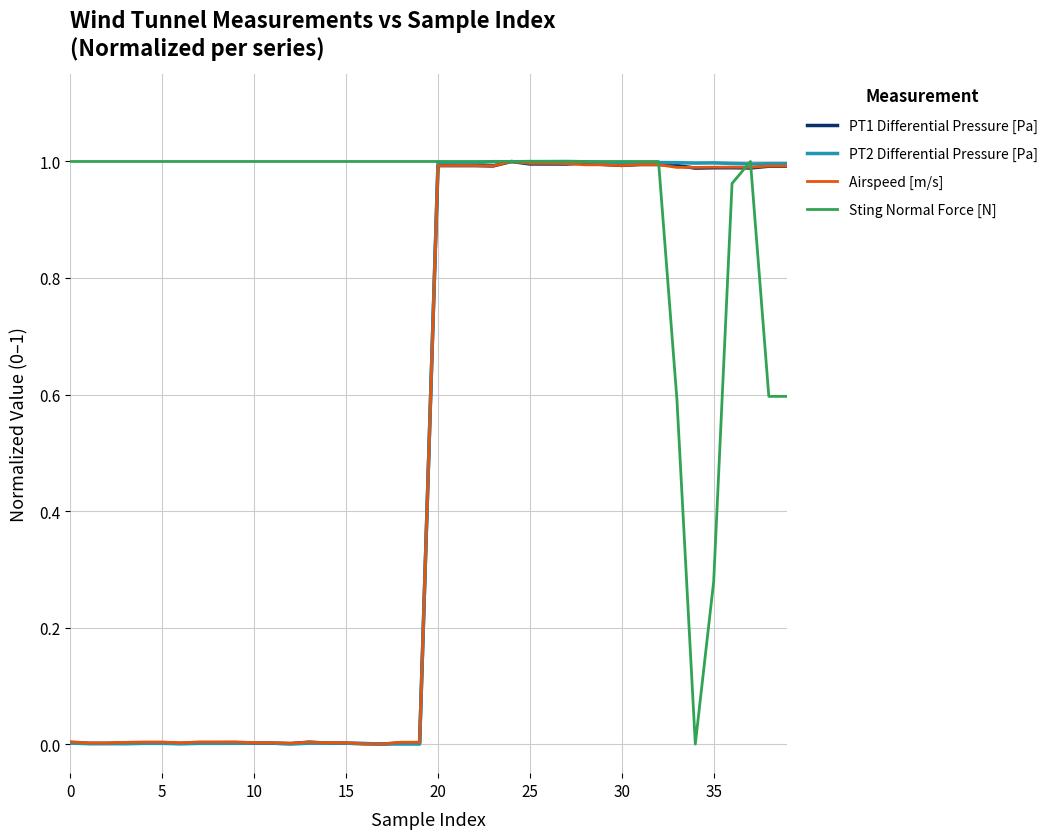

Which series has the largest total across all categories?

Sting Normal Force [N]